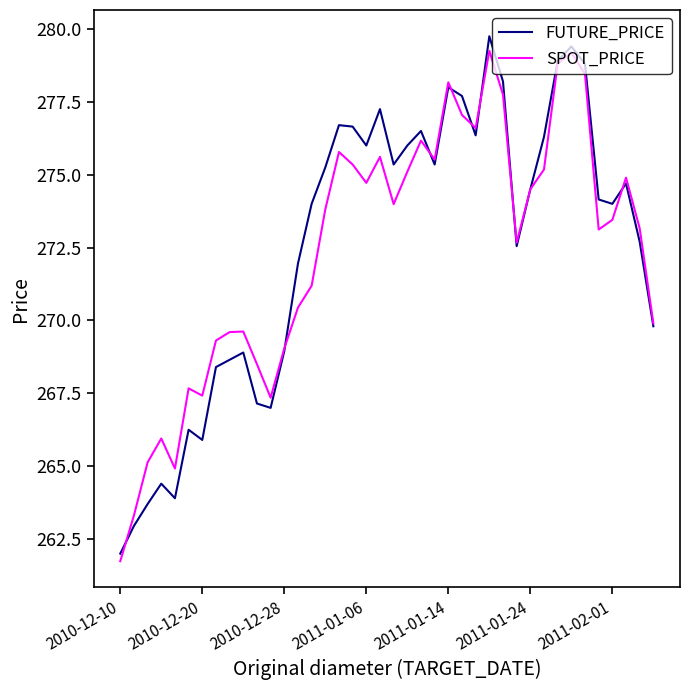

What is the greatest value displayed?

279.8